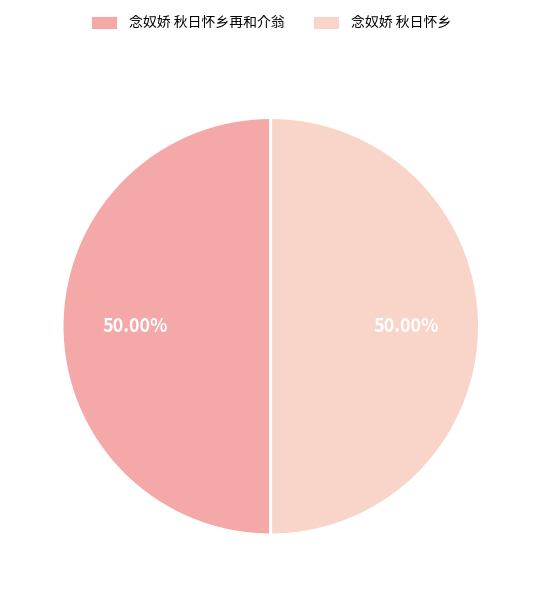

Approximately how many times larger is the value at 念奴娇 秋日怀乡 compared to 念奴娇 秋日怀乡再和介翁?

1.0